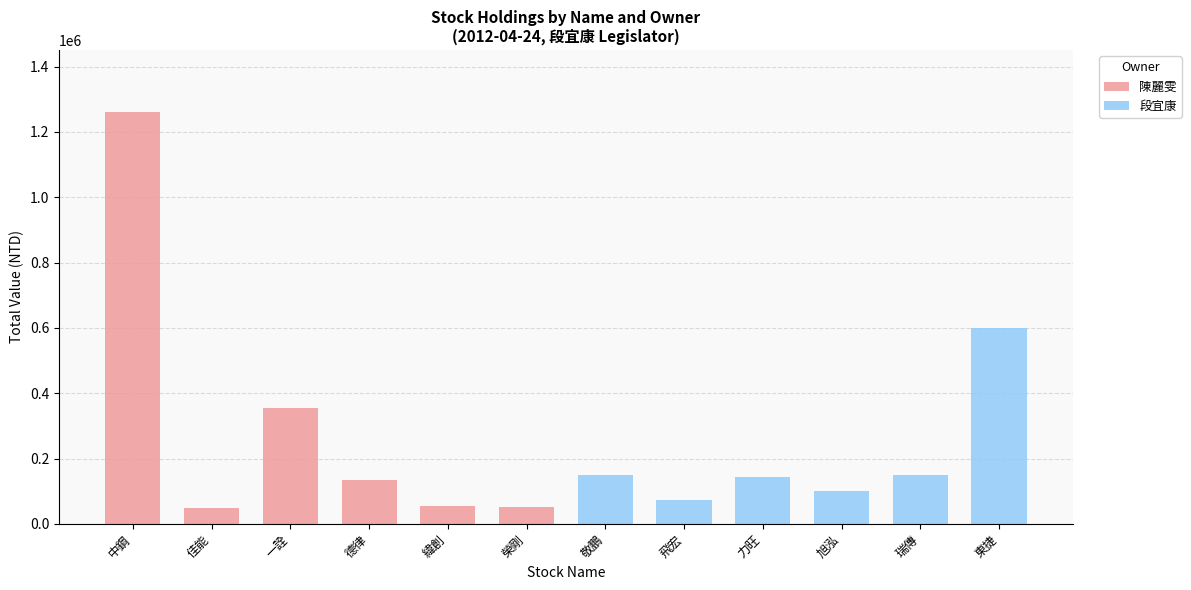

At which label is 陳麗雯 closest to 630845?

一詮